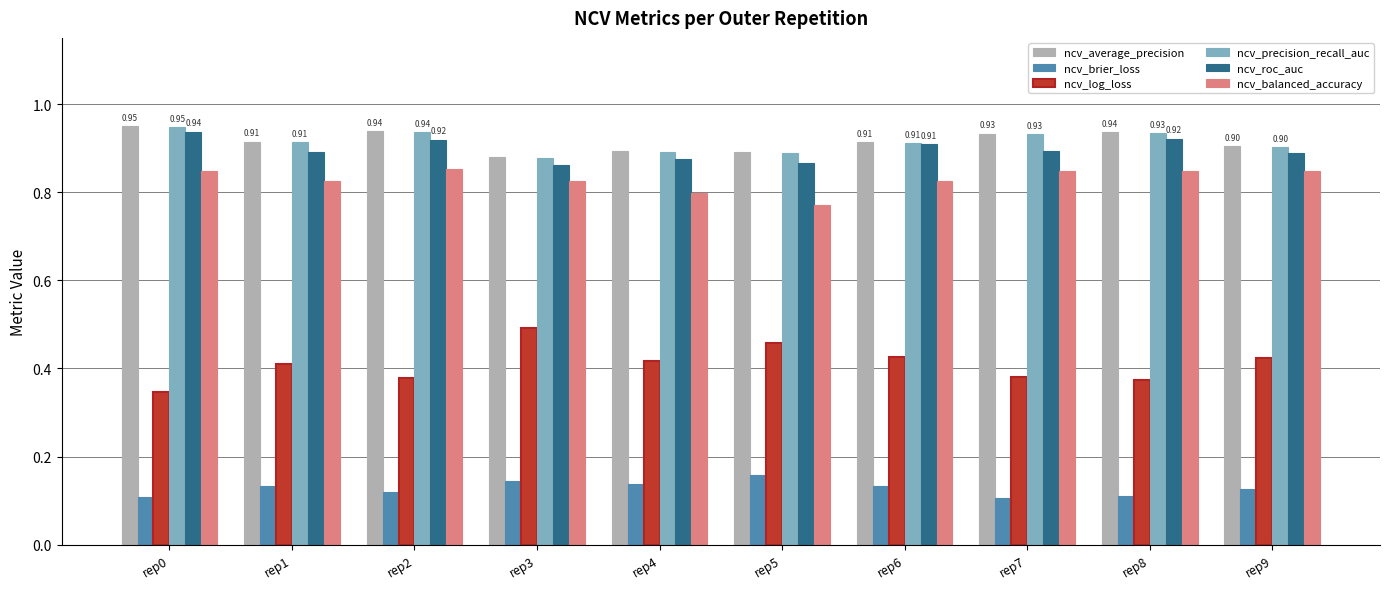

Which series has the widest spread of values?

ncv_log_loss